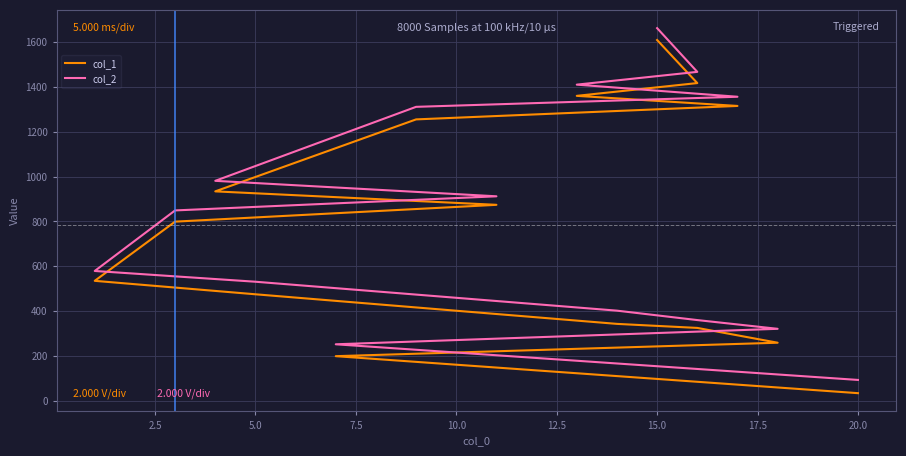

Reading left to right, extract all data points from this chart.

col_1: 34	199	259	325	343	475	535	799	874	934	1255	1315	1360	1417	1609
col_2: 93	252	321	360	402	531	579	849	912	981	1311	1356	1410	1467	1662